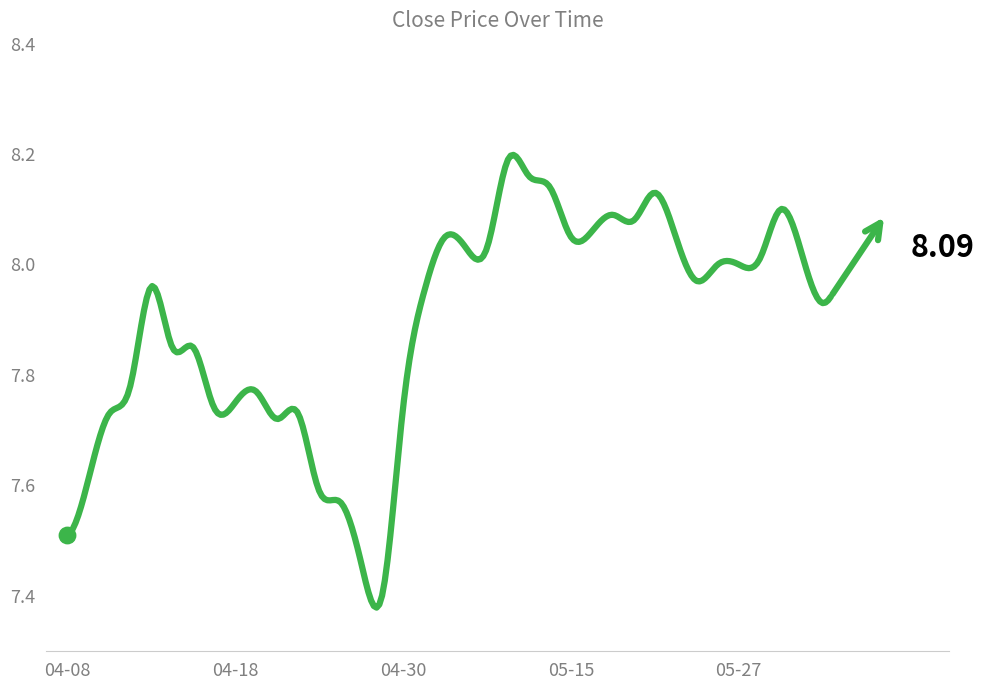

What is the difference between the maximum and minimum values?

0.8